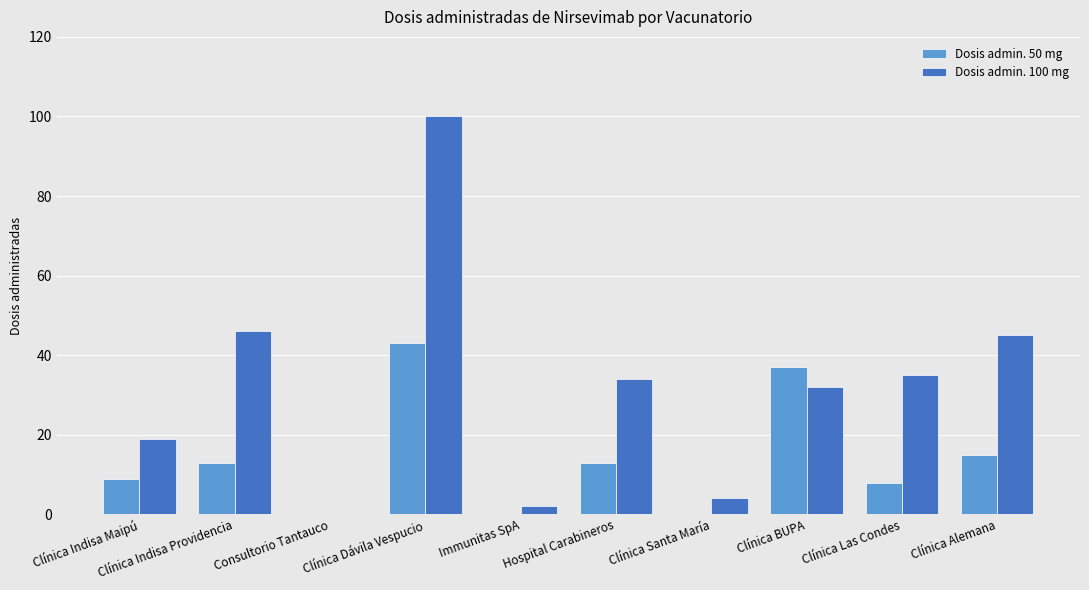

What is the maximum value shown in the chart?

100